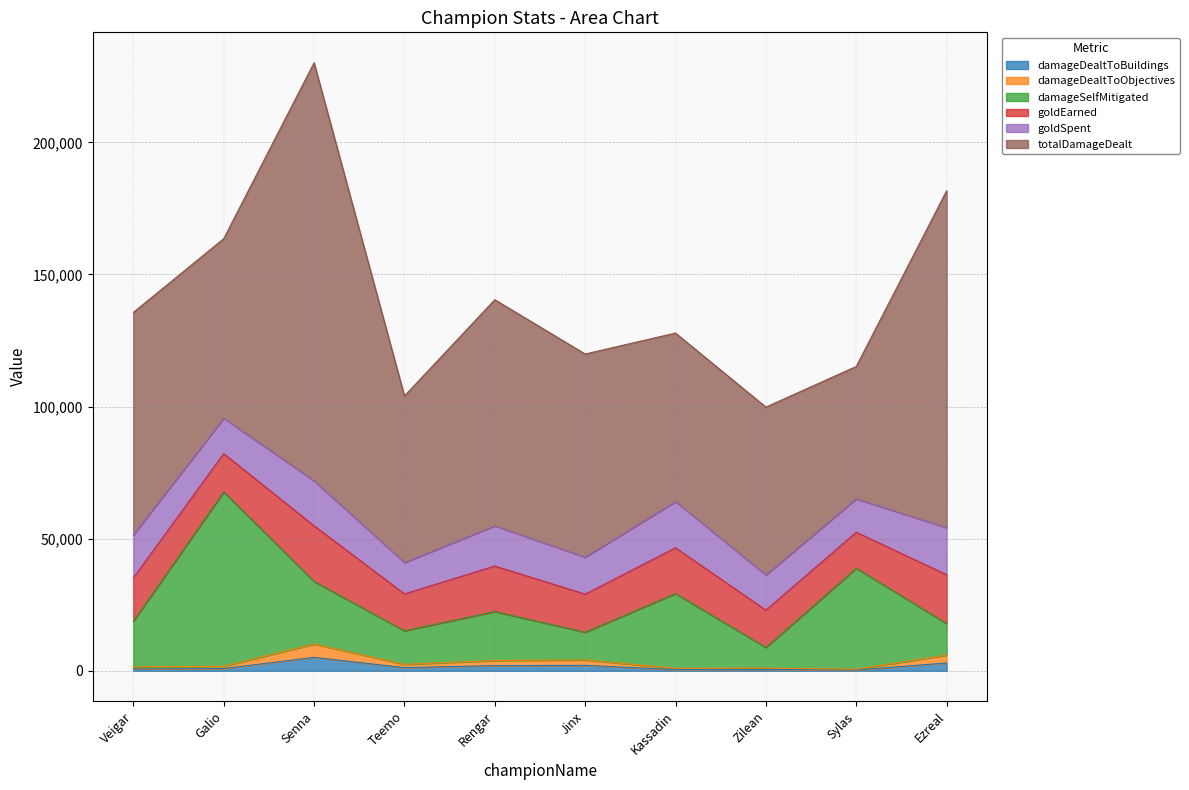

Does the chart have visible grid lines?

Yes